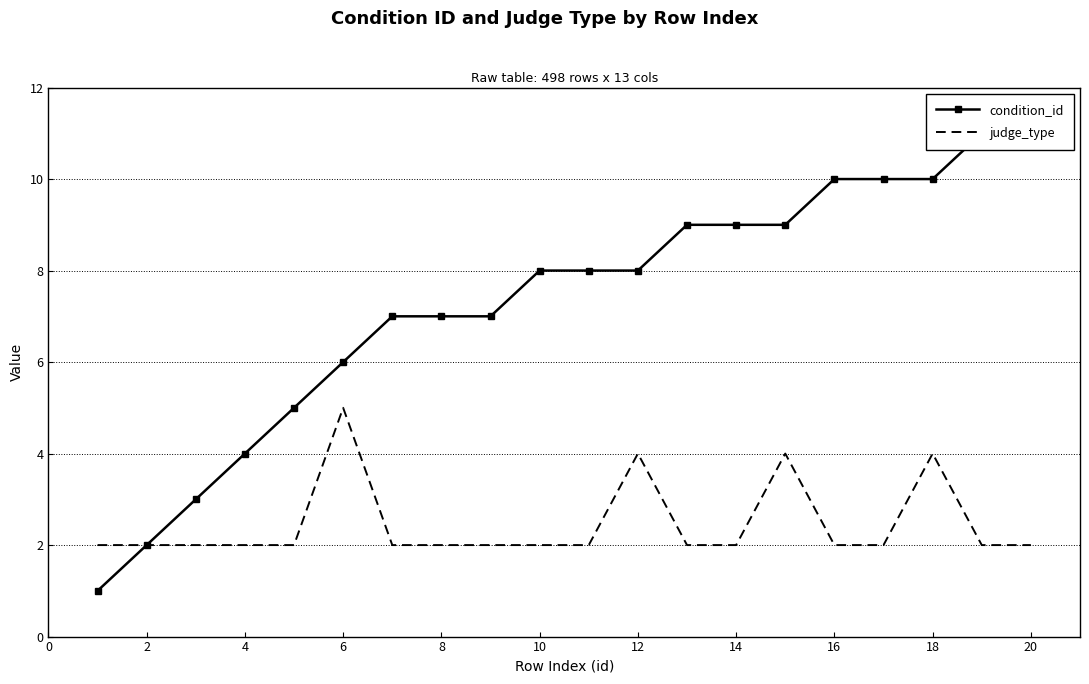

Is it true that judge_type equals 5 at 6?

True